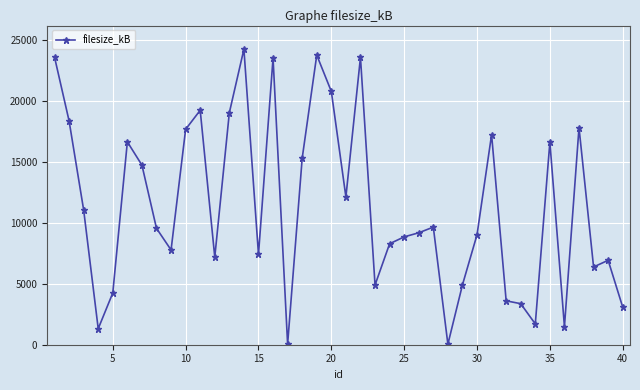

What is the average value?

11353